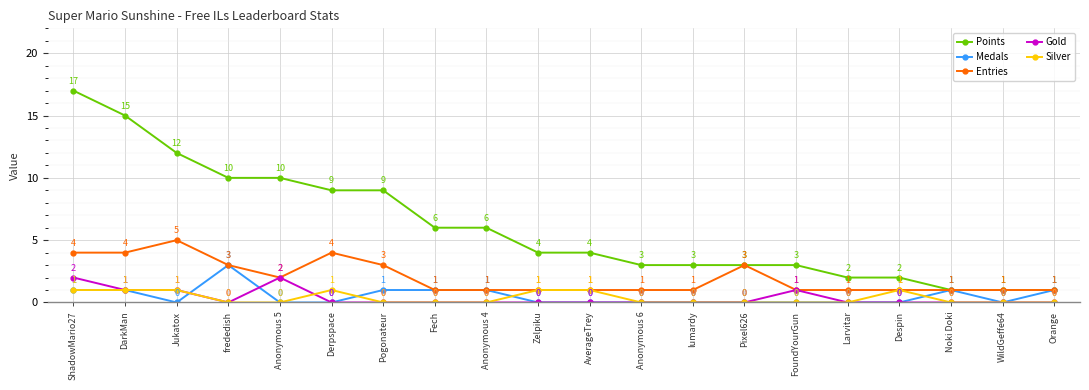

Count the Gold values in the range 0 to 1.

18